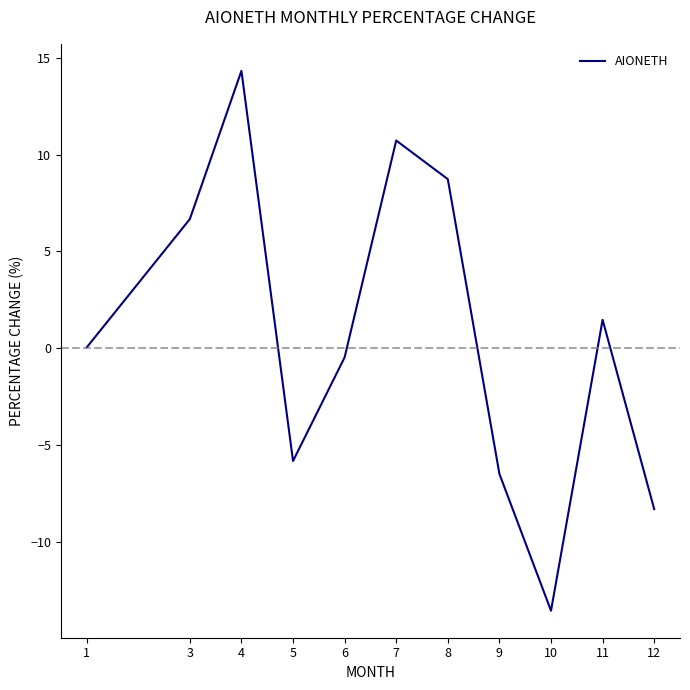

True or false: there are more than 1 points higher than both neighbors.

True